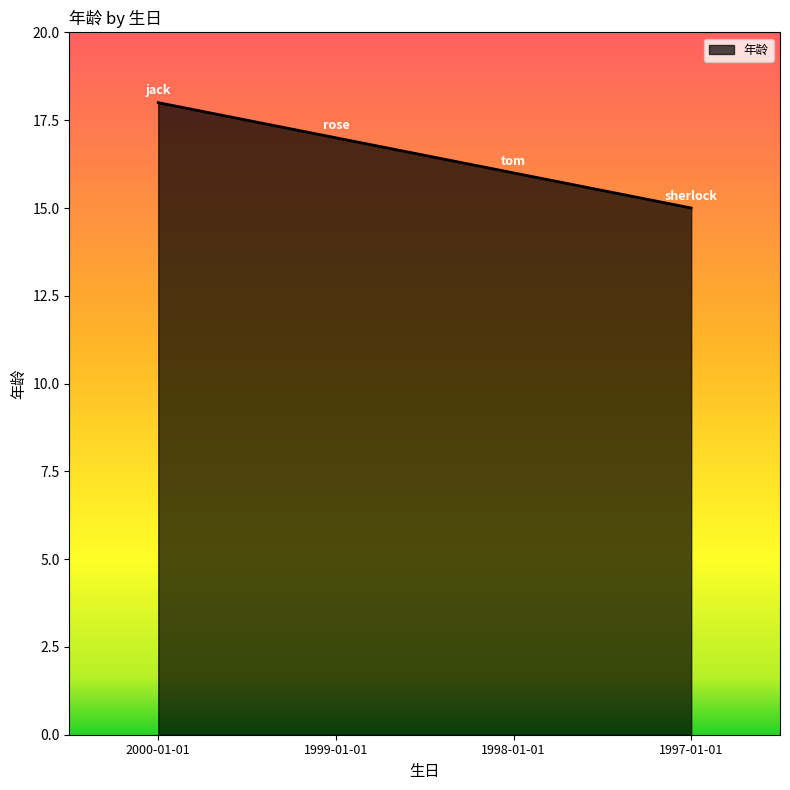

What is the sum of the values at 2000-01-01 and 1999-01-01?

35